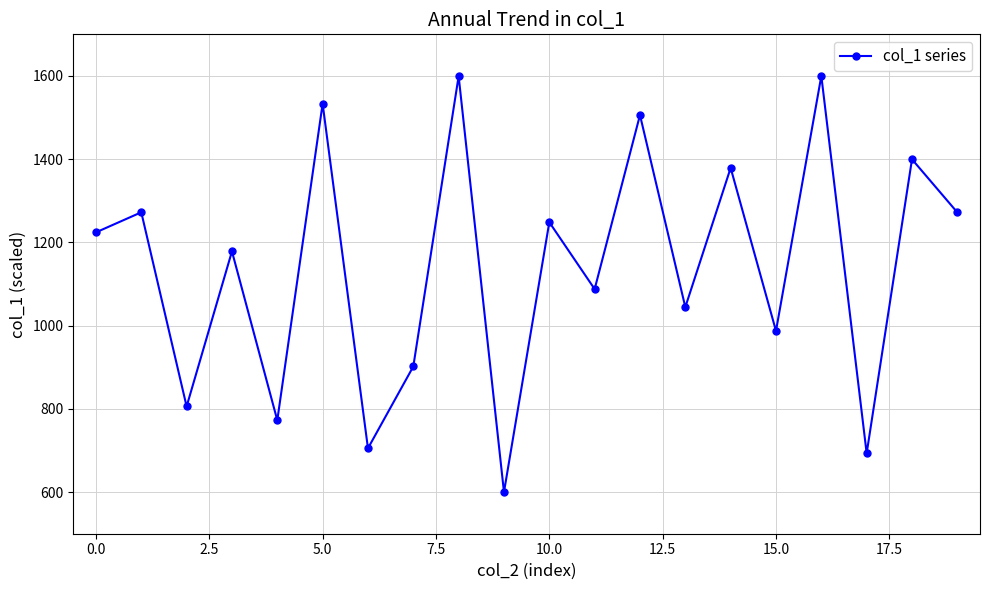

What is the maximum value shown in the chart?

1600.0